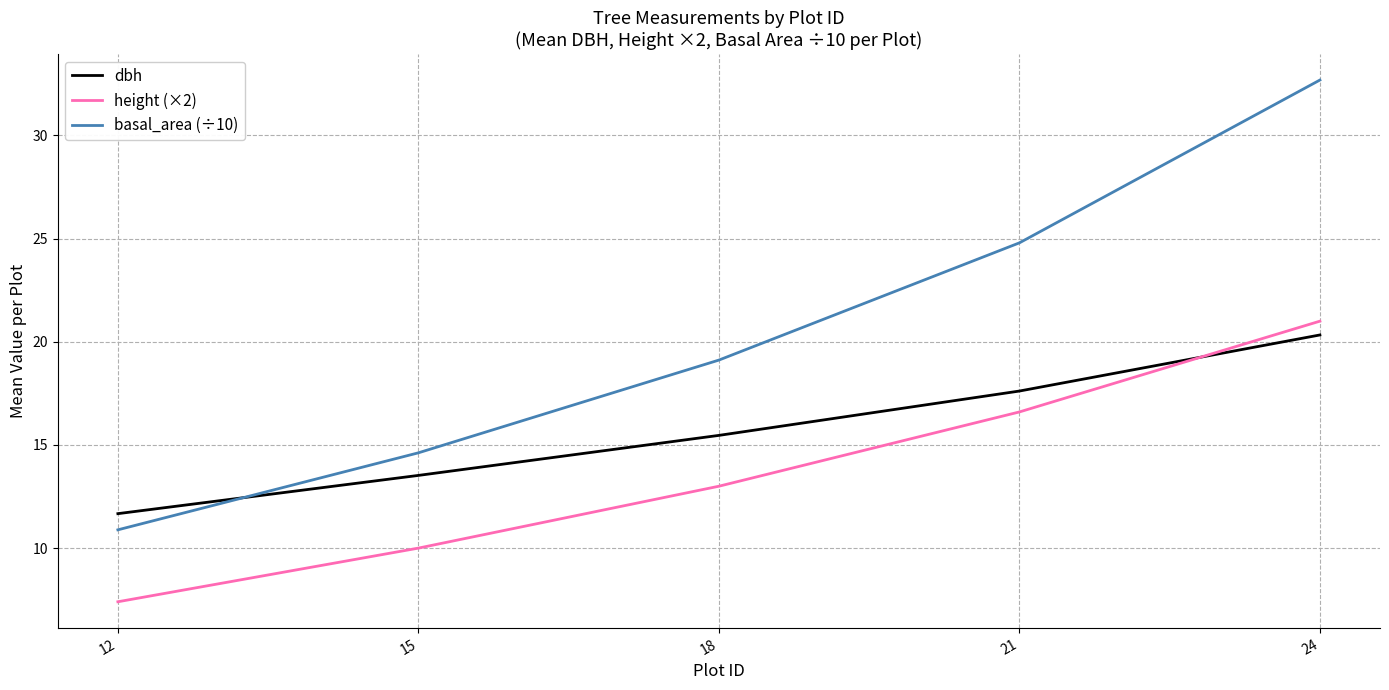

Which series has the widest spread of values?

basal_area (÷10)